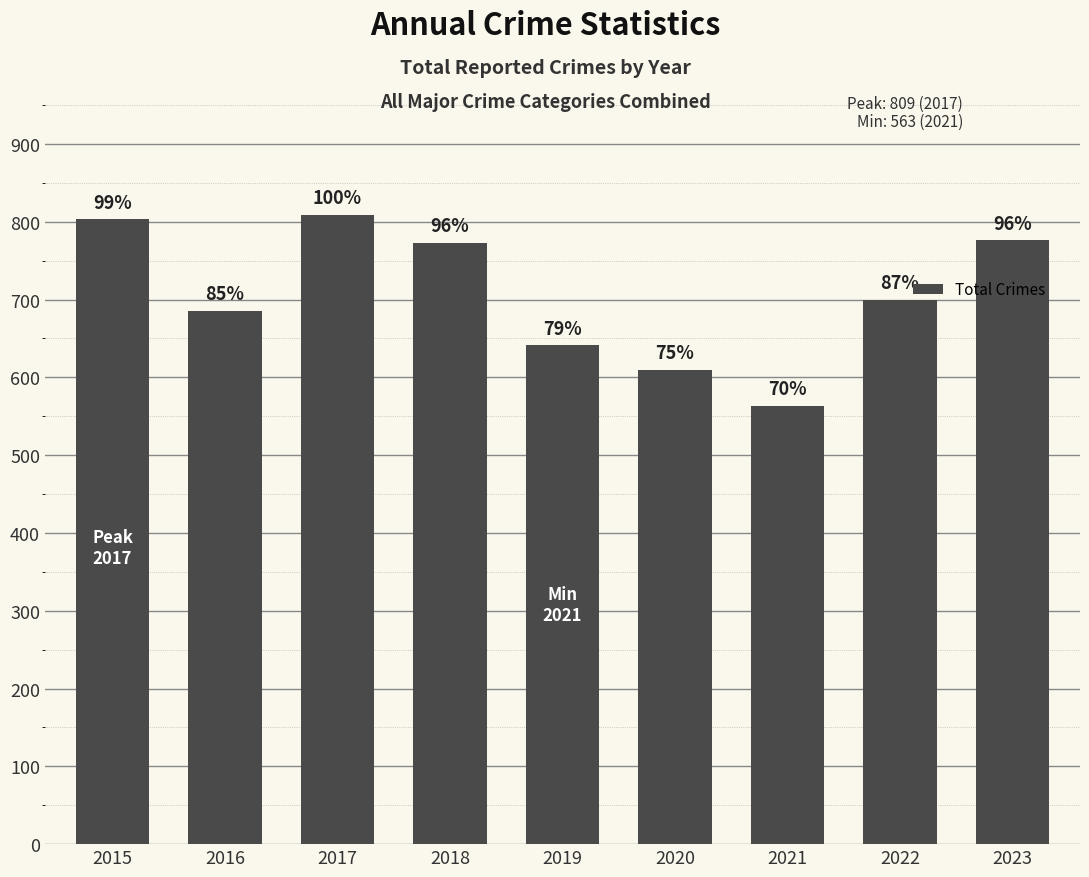

Which label corresponds to the largest value in the chart?

2017